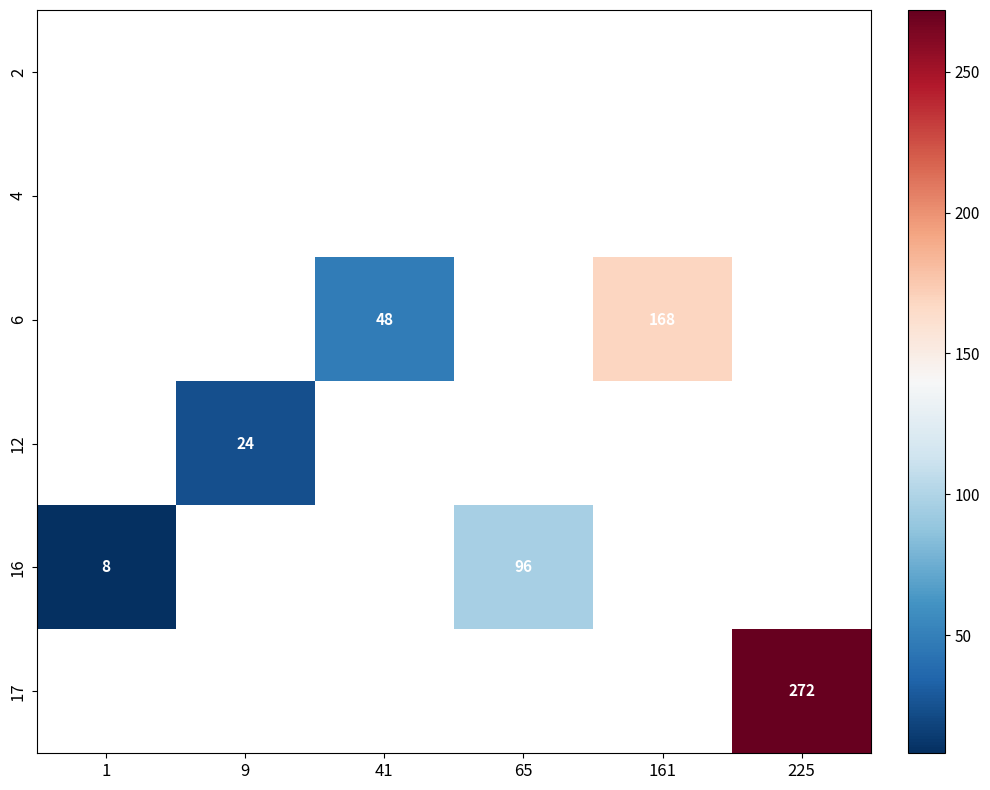

The 16 series shows 96 at 65. True or false?

True